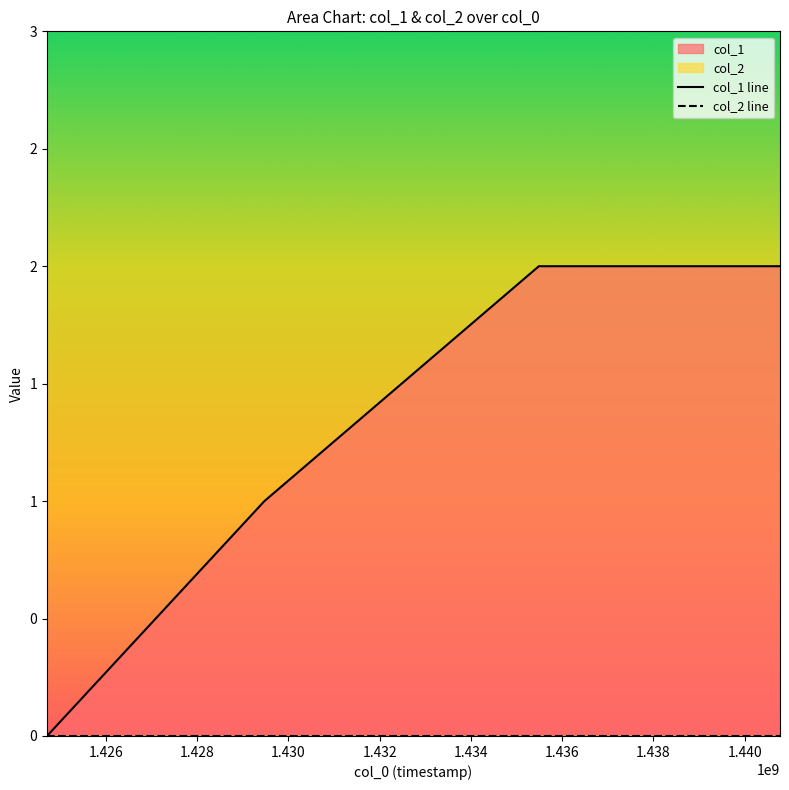

Does the chart display data point markers on the line(s)?

No